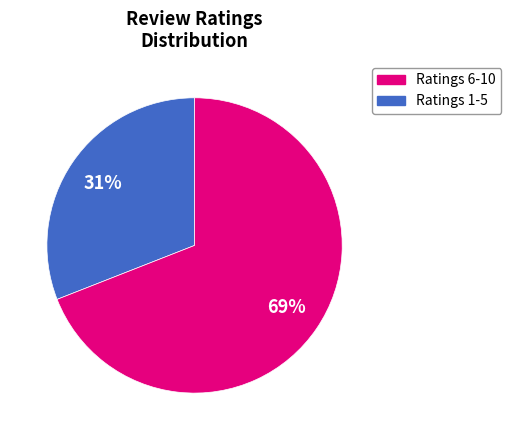

To the nearest percent, what is the average slice percentage?

50%